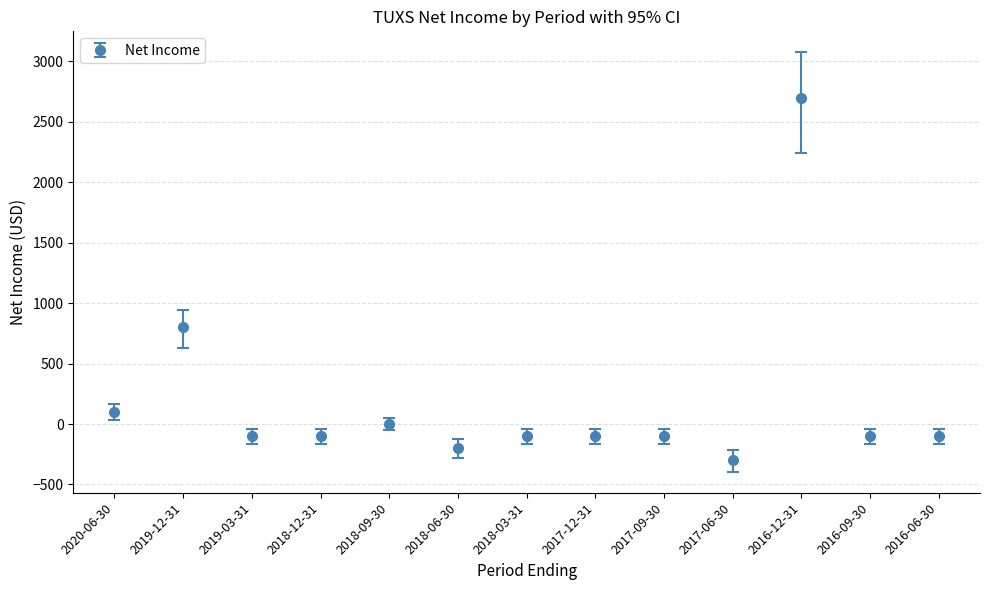

At which category does the data reach its first local peak?

2019-12-31